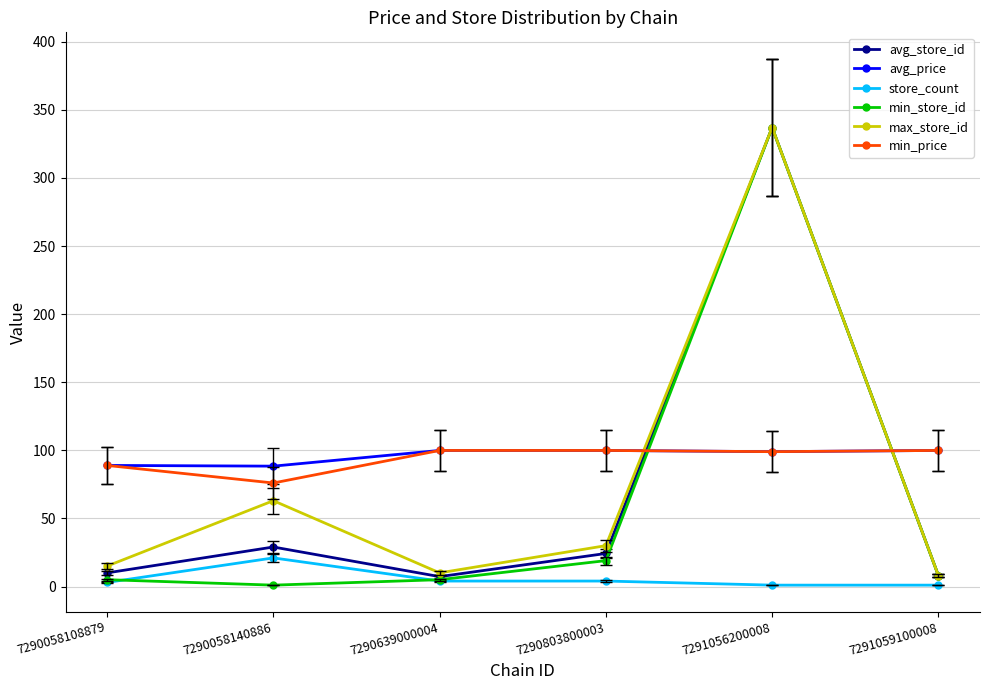

Is the value of min_price at 7290058108879 greater than the value of avg_store_id at 7290639000004?

Yes